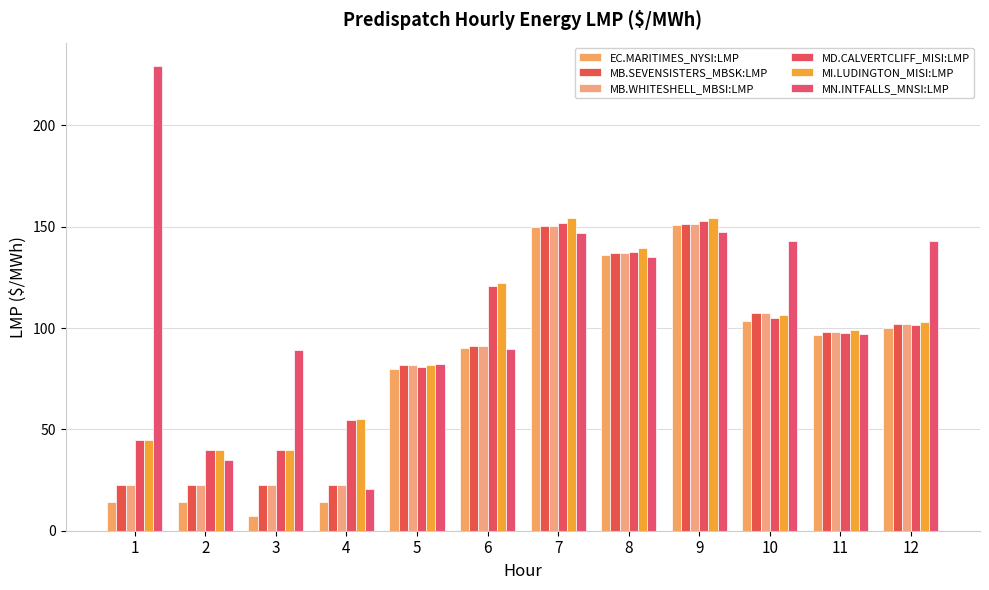

What is the total value across all series at 9?

907.9